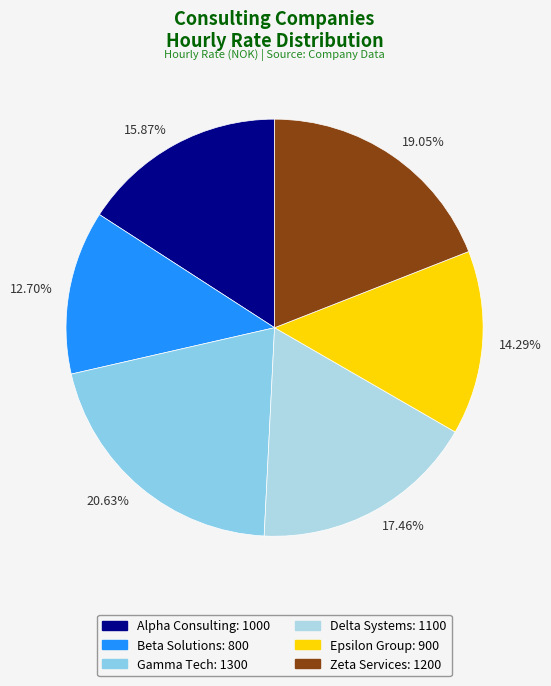

To the nearest percent, what is the difference between the largest and smallest slice percentages?

8%